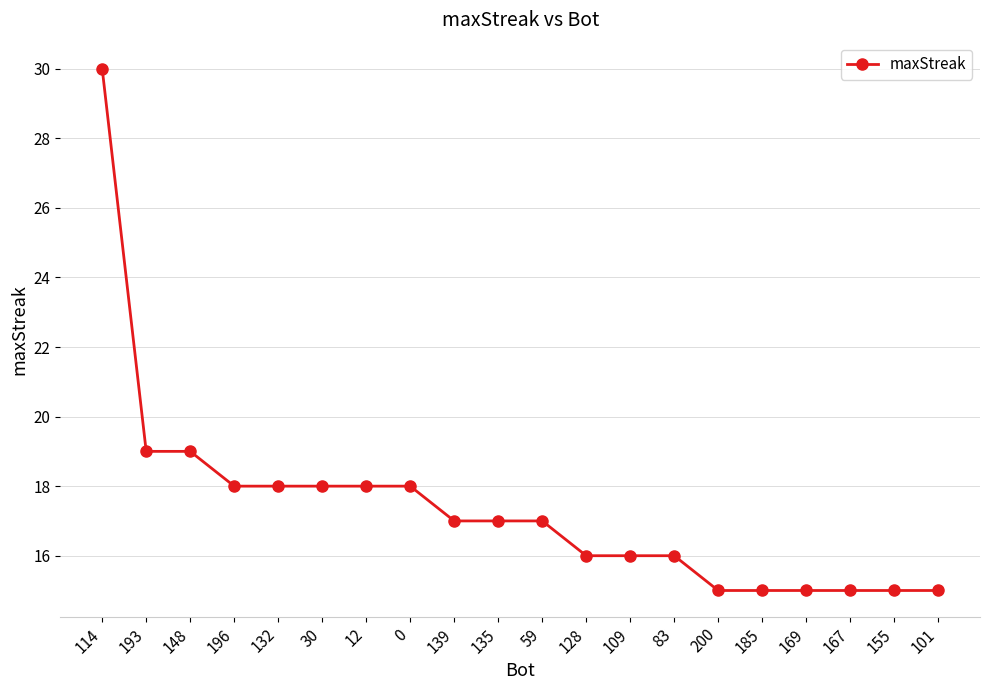

What is the average value?

17